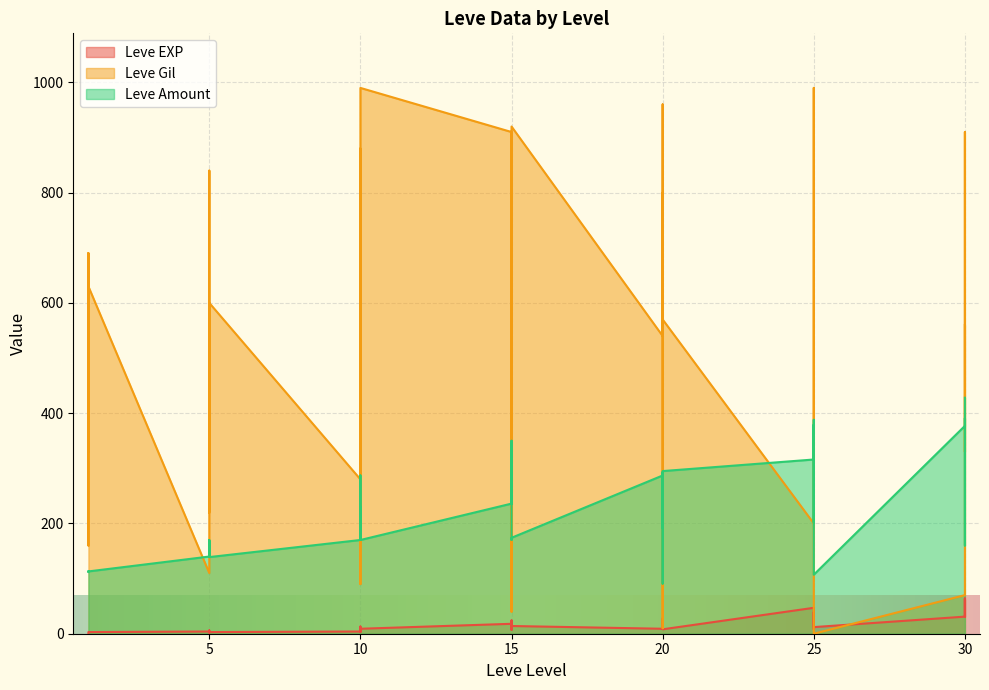

The Leve Gil series shows 185 at 15. True or false?

False